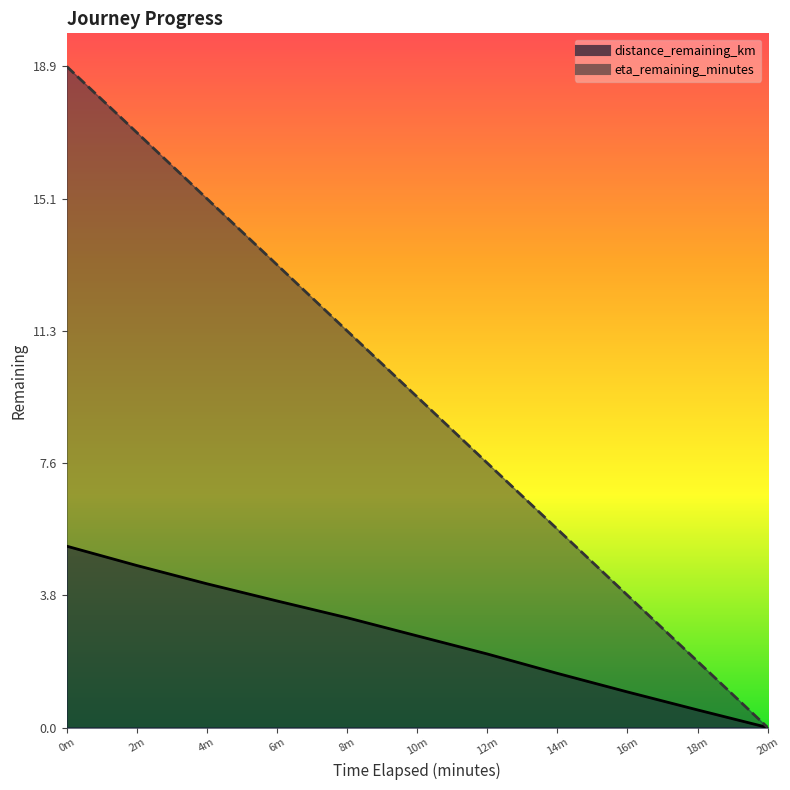

Which series changed the most between 2m and 6m?

eta_remaining_minutes